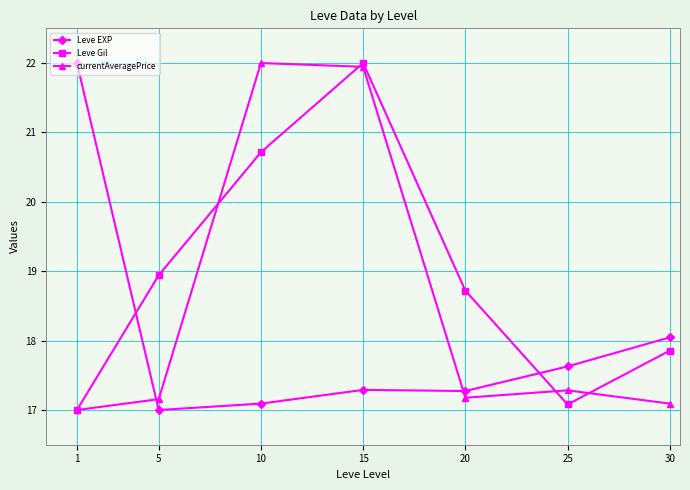

Count the number of categories in the chart.

7